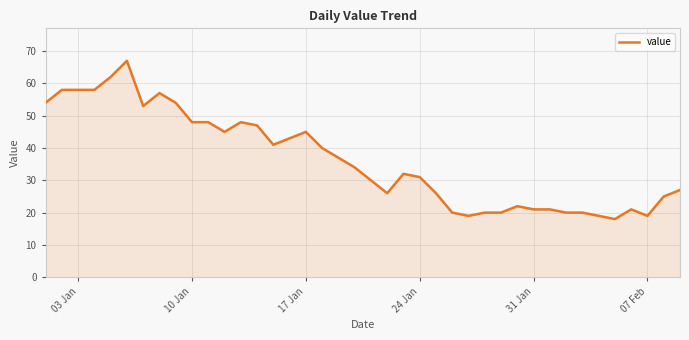

How many values are below 34?

20